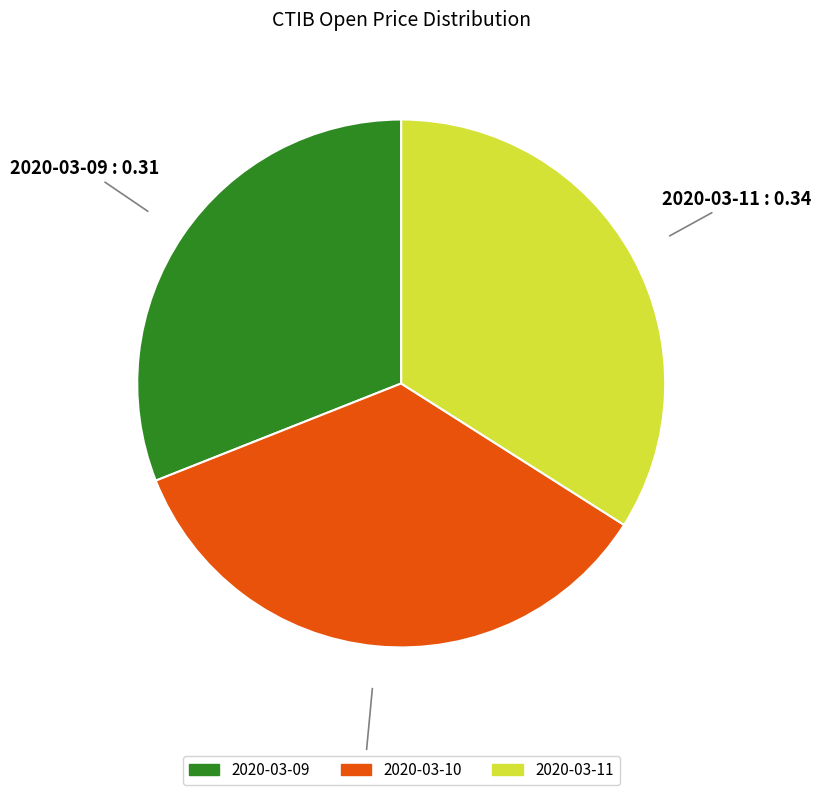

Is it true that 2020-03-11 is 40% of the pie?

False